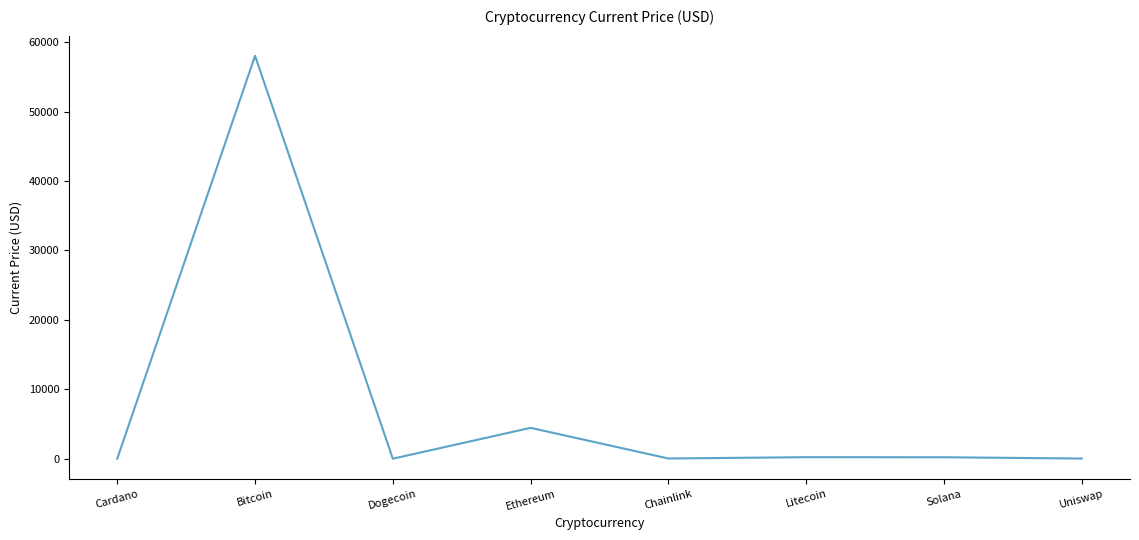

Where is the first local minimum?

Dogecoin